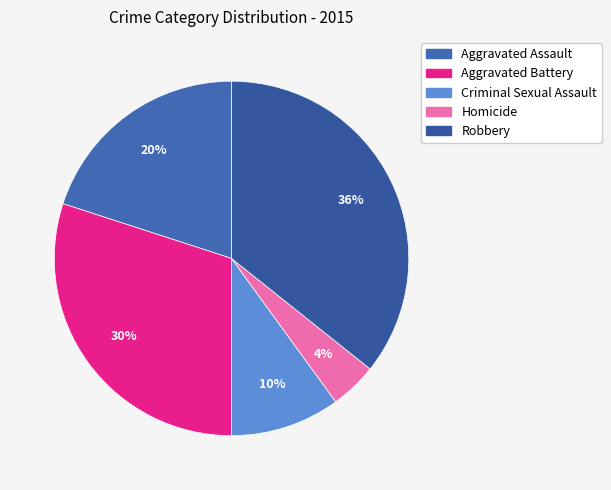

Combined, what portion of the pie is Robbery and Criminal Sexual Assault?

45.7%